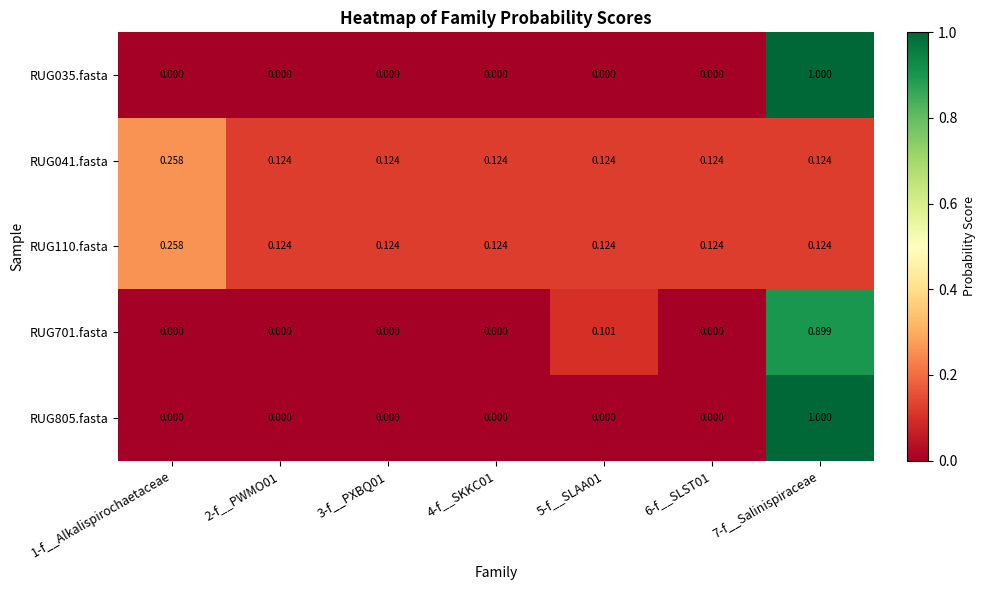

Reading right to left, transcribe all the data shown in this chart.

RUG035.fasta: 7-f__Salinispiraceae=1.0	6-f__SLST01=0.0	5-f__SLAA01=0.0	4-f__SKKC01=0.0	3-f__PXBQ01=0.0	2-f__PWMO01=0.0	1-f__Alkalispirochaetaceae=0.0
RUG041.fasta: 7-f__Salinispiraceae=0.1	6-f__SLST01=0.1	5-f__SLAA01=0.1	4-f__SKKC01=0.1	3-f__PXBQ01=0.1	2-f__PWMO01=0.1	1-f__Alkalispirochaetaceae=0.3
RUG110.fasta: 7-f__Salinispiraceae=0.1	6-f__SLST01=0.1	5-f__SLAA01=0.1	4-f__SKKC01=0.1	3-f__PXBQ01=0.1	2-f__PWMO01=0.1	1-f__Alkalispirochaetaceae=0.3
RUG701.fasta: 7-f__Salinispiraceae=0.9	6-f__SLST01=0.0	5-f__SLAA01=0.1	4-f__SKKC01=0.0	3-f__PXBQ01=0.0	2-f__PWMO01=0.0	1-f__Alkalispirochaetaceae=0.0
RUG805.fasta: 7-f__Salinispiraceae=1.0	6-f__SLST01=0.0	5-f__SLAA01=0.0	4-f__SKKC01=0.0	3-f__PXBQ01=0.0	2-f__PWMO01=0.0	1-f__Alkalispirochaetaceae=0.0